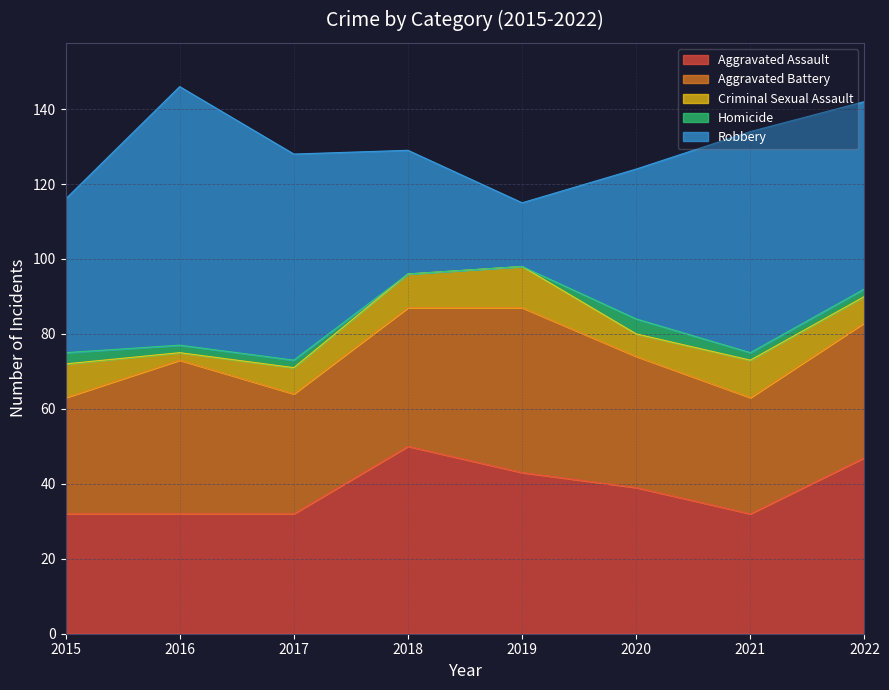

Count the Criminal Sexual Assault values in the range 7 to 10.

5